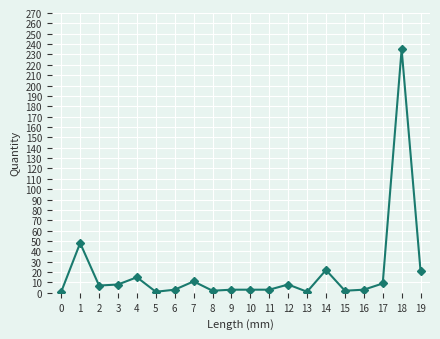

What is the sum of all values?

406